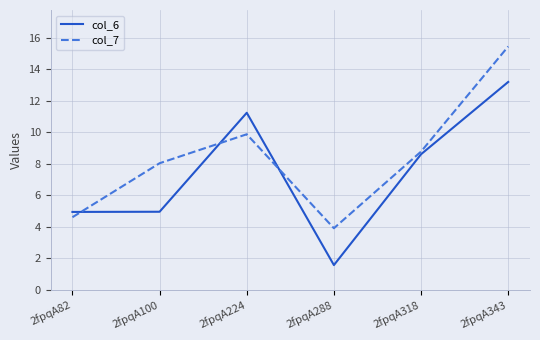

What is the difference between the maximum and minimum values in the col_6 series?

11.6